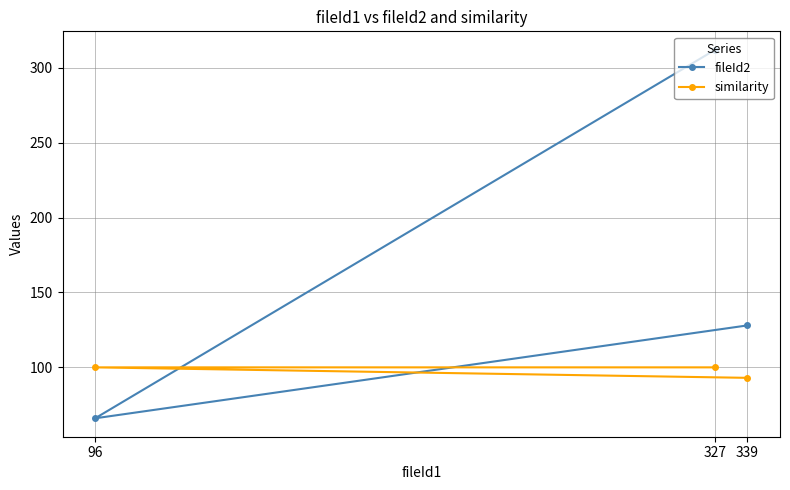

Rank the categories by fileId2 value from highest to lowest.

327, 339, 96